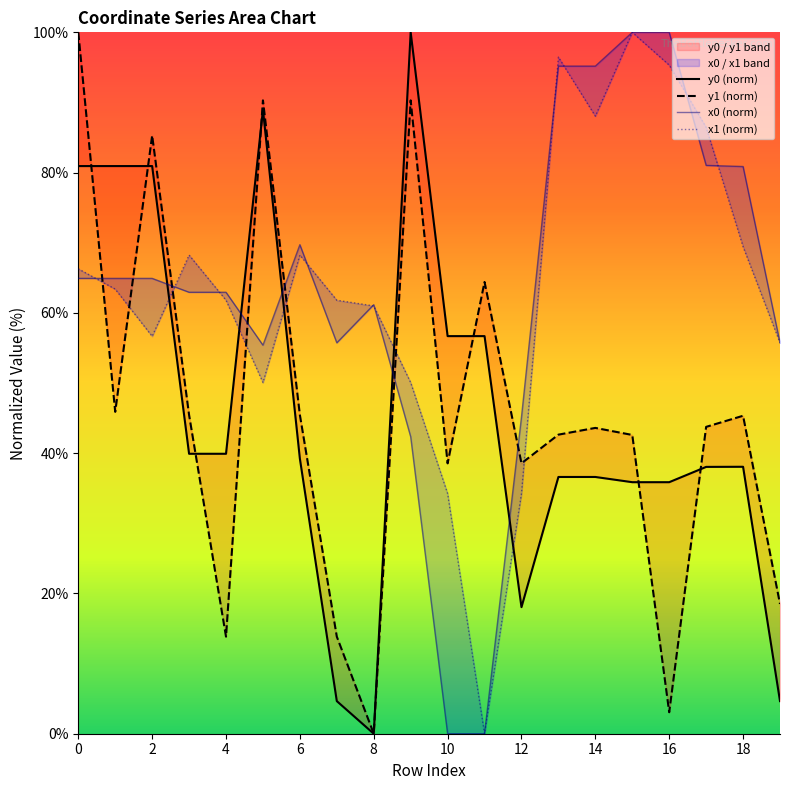

Where is x0 (norm) nearest to the value 50?

12